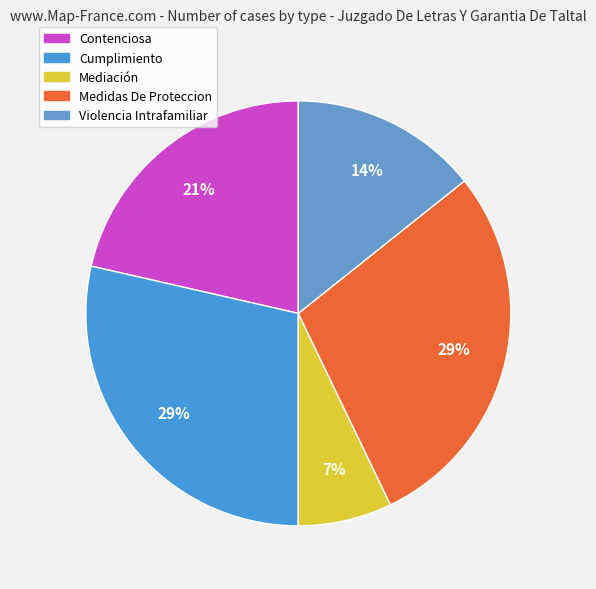

How many segments does this pie chart have?

5